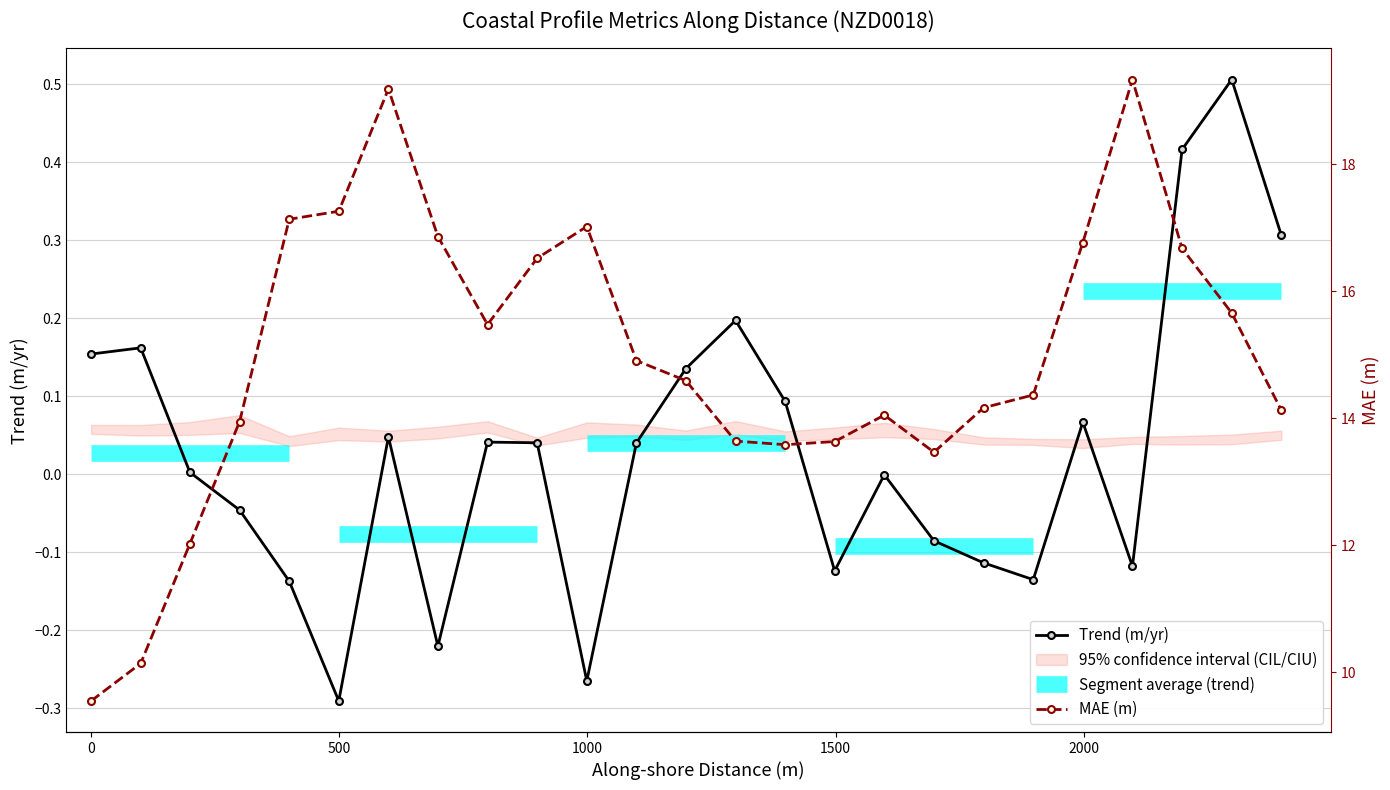

What is the highest value of the Trend (m/yr) series?

0.5